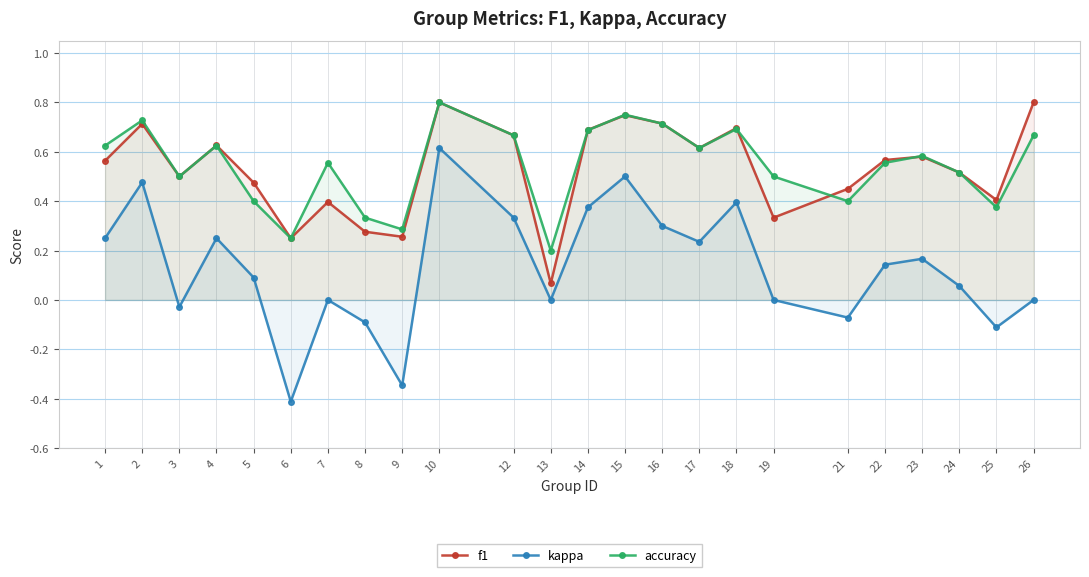

The value of kappa at 26 is -0.7. True or false?

False